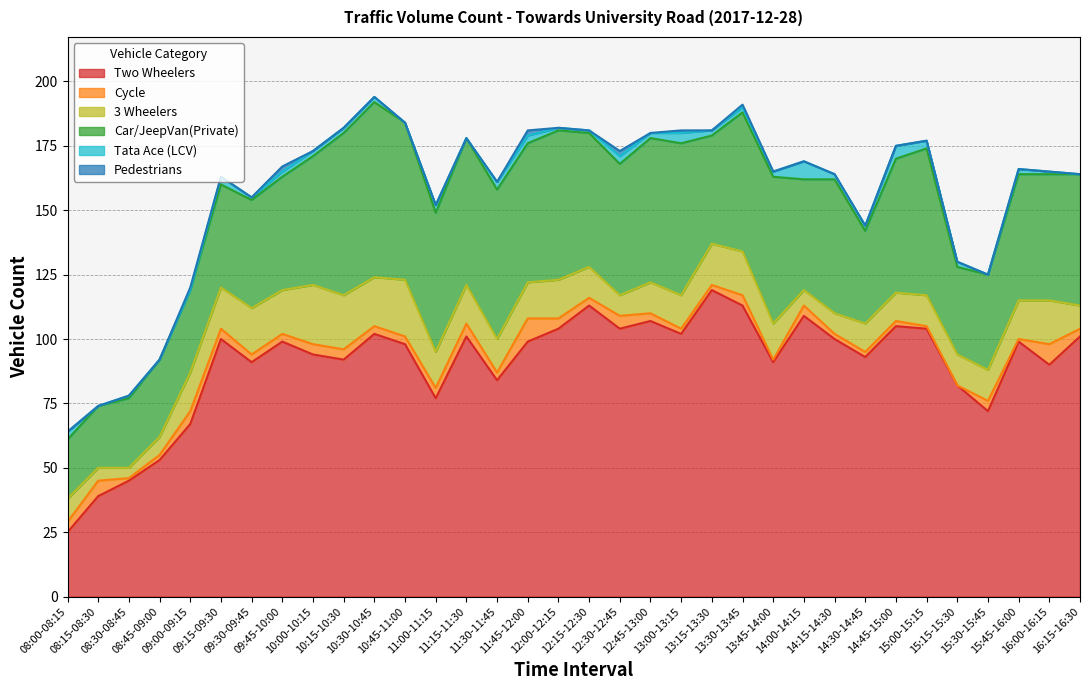

True or false: Car/JeepVan(Private) has a value of 54 at 13:30-13:45.

True